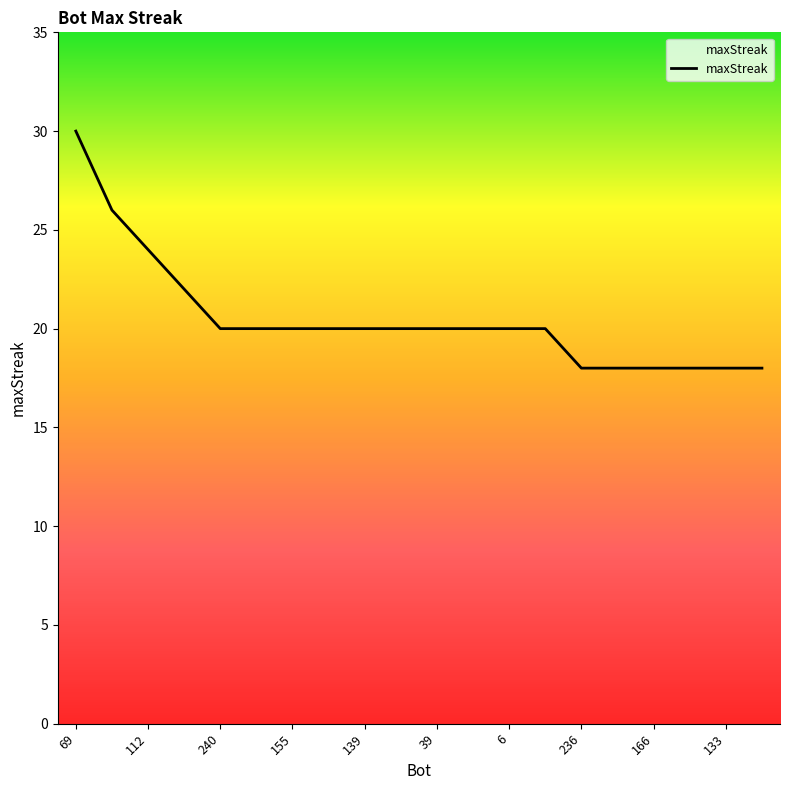

What is the maximum value shown in the chart?

30